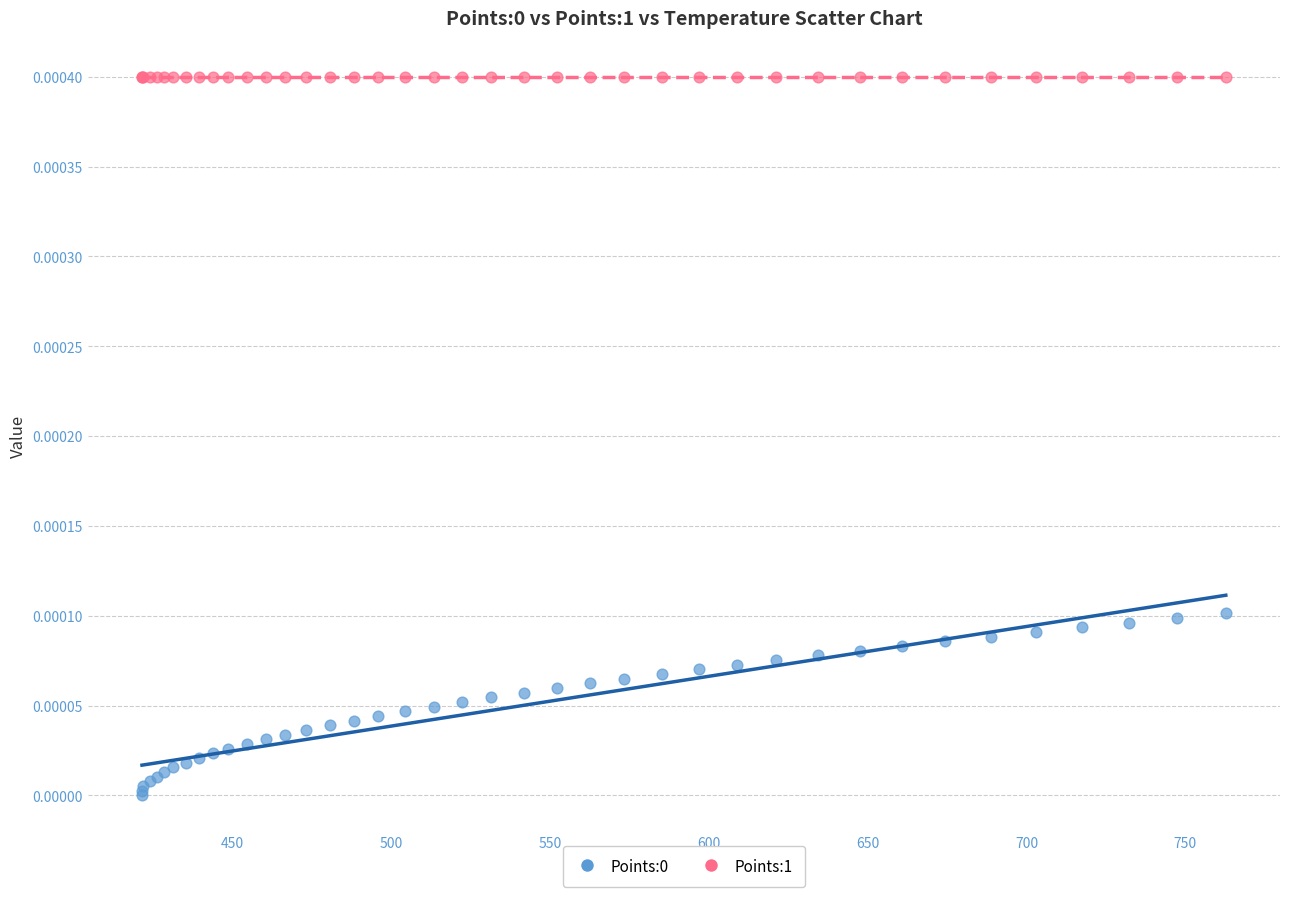

Which series contains the highest Y value?

Points:1